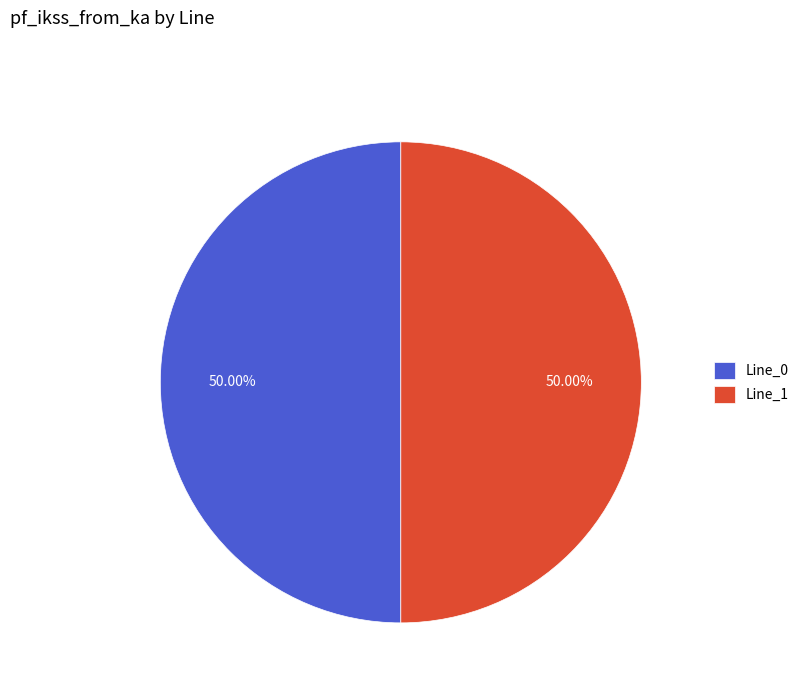

Combined, do Line_0 and Line_1 account for over 50%?

Yes